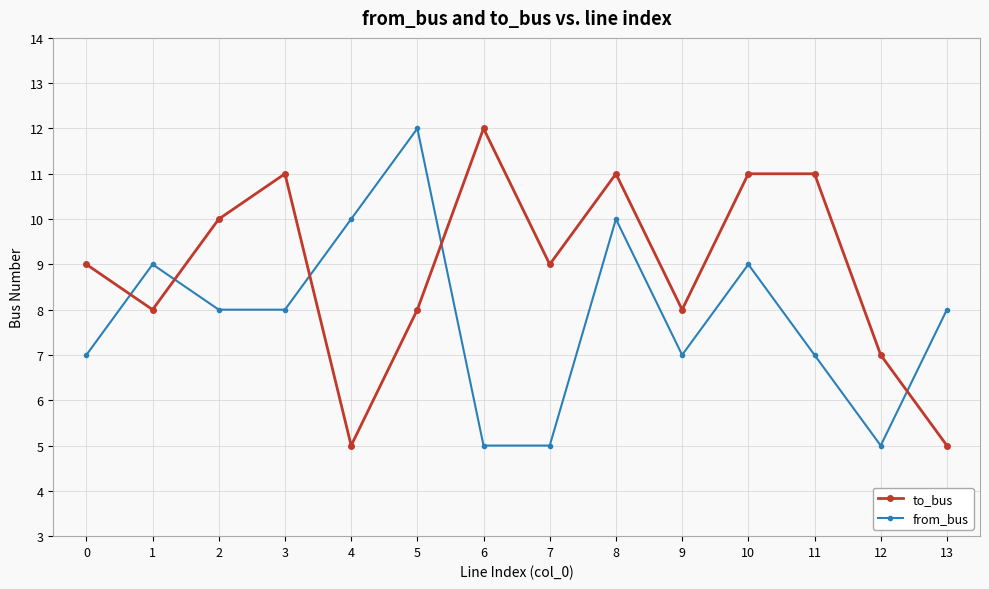

What are all the series names shown in the legend?

to_bus, from_bus